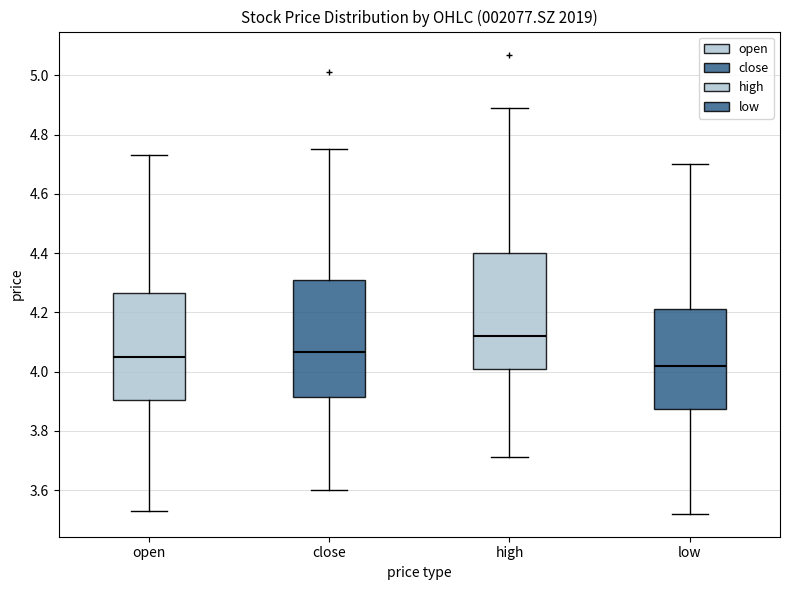

Reading left to right, read every box against the y-axis: the position of its median line, the range the box covers, and the ends of its whiskers. The values are not printed on the chart, so give them approximately, as read against the axis.

open: median 4.06, box 3.90 to 4.26, whiskers 3.54 to 4.74
close: median 4.06, box 3.92 to 4.32, whiskers 3.60 to 4.76
high: median 4.12, box 4.02 to 4.40, whiskers 3.72 to 4.90
low: median 4.02, box 3.88 to 4.22, whiskers 3.52 to 4.70